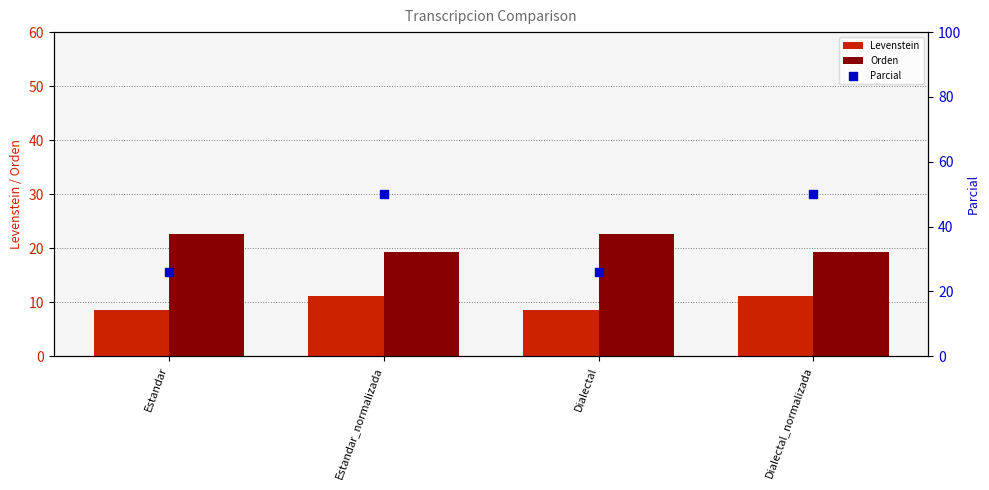

What are all the series names shown in the legend?

Levenstein, Orden, Parcial